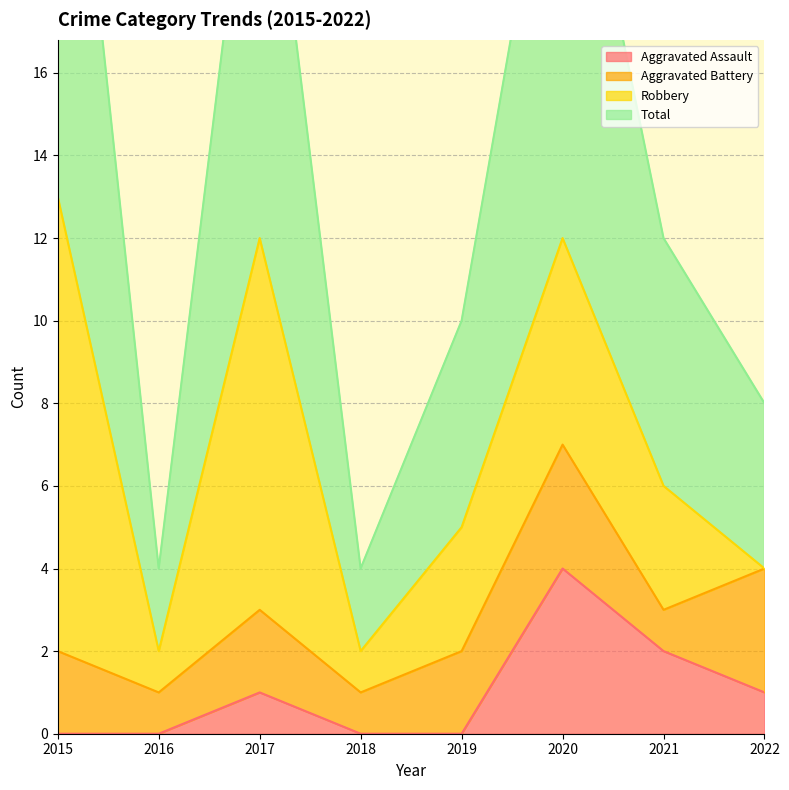

What is the maximum value for Aggravated Assault?

4